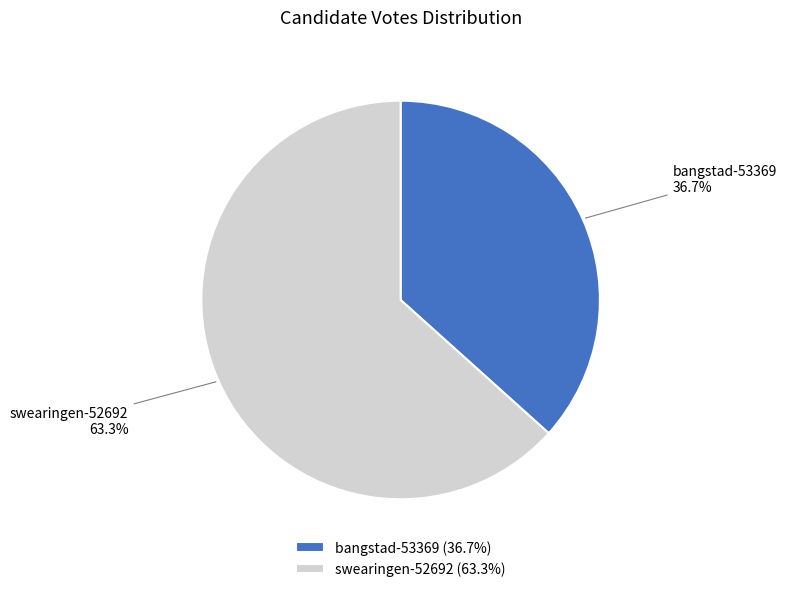

True or false: bangstad-53369 accounts for 49% of the total.

False